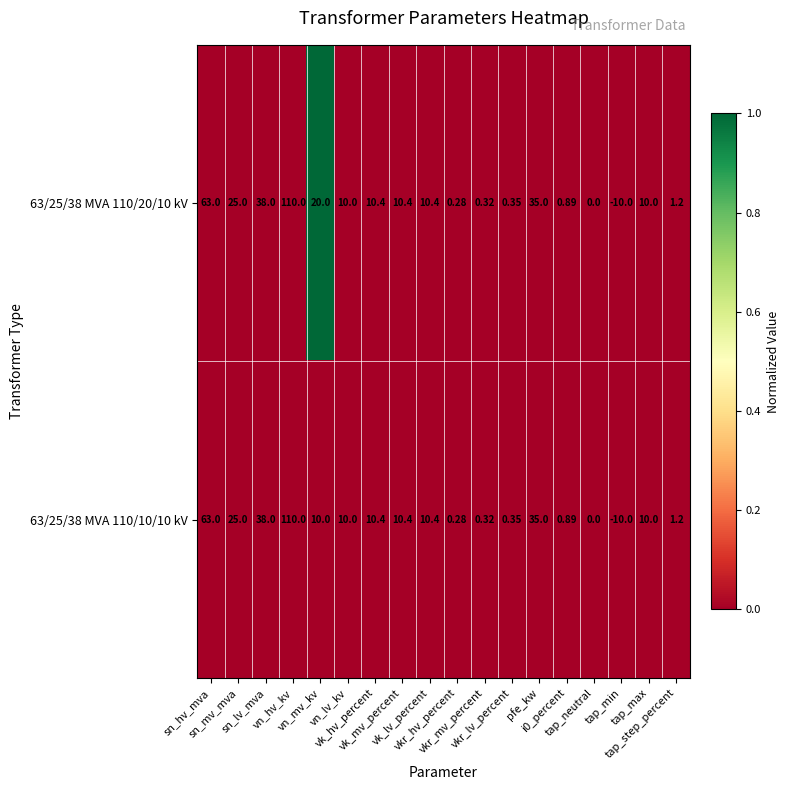

At which category is the sum across all series the highest?

vn_hv_kv